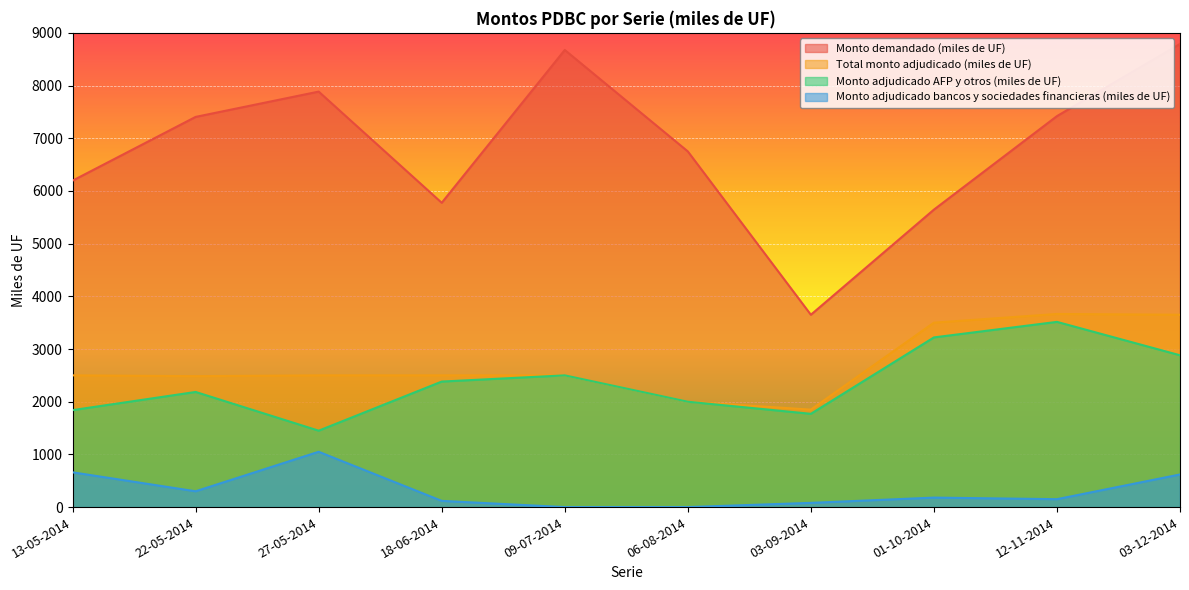

What is the spread (max minus min) of values at 27-05-2014?

6835